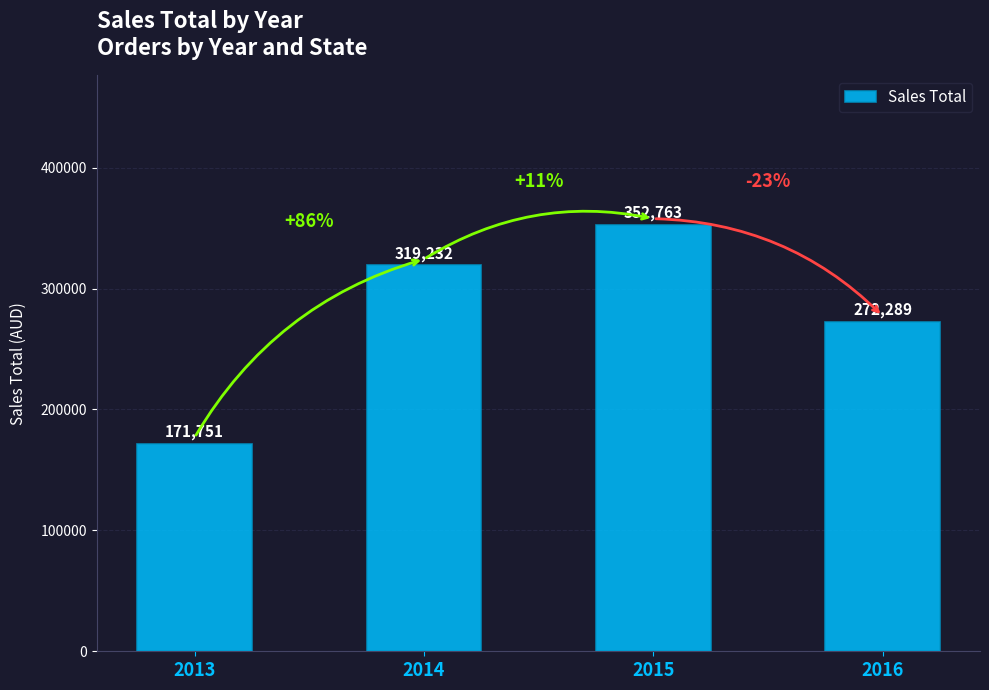

The value at 2015 is 513512.1. True or false?

False